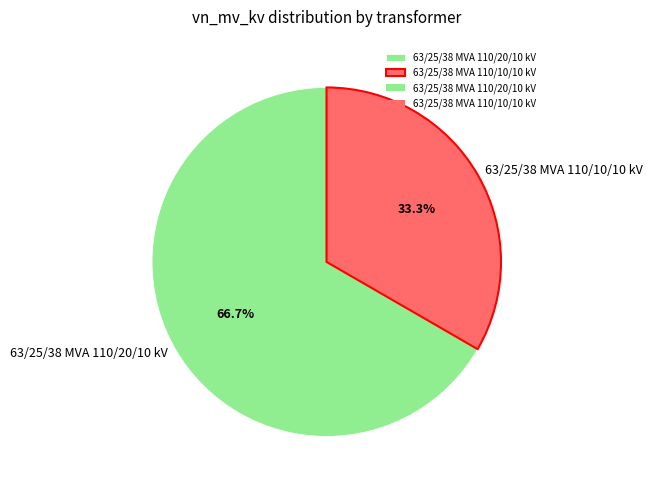

Which slice is the largest?

63/25/38 MVA 110/20/10 kV